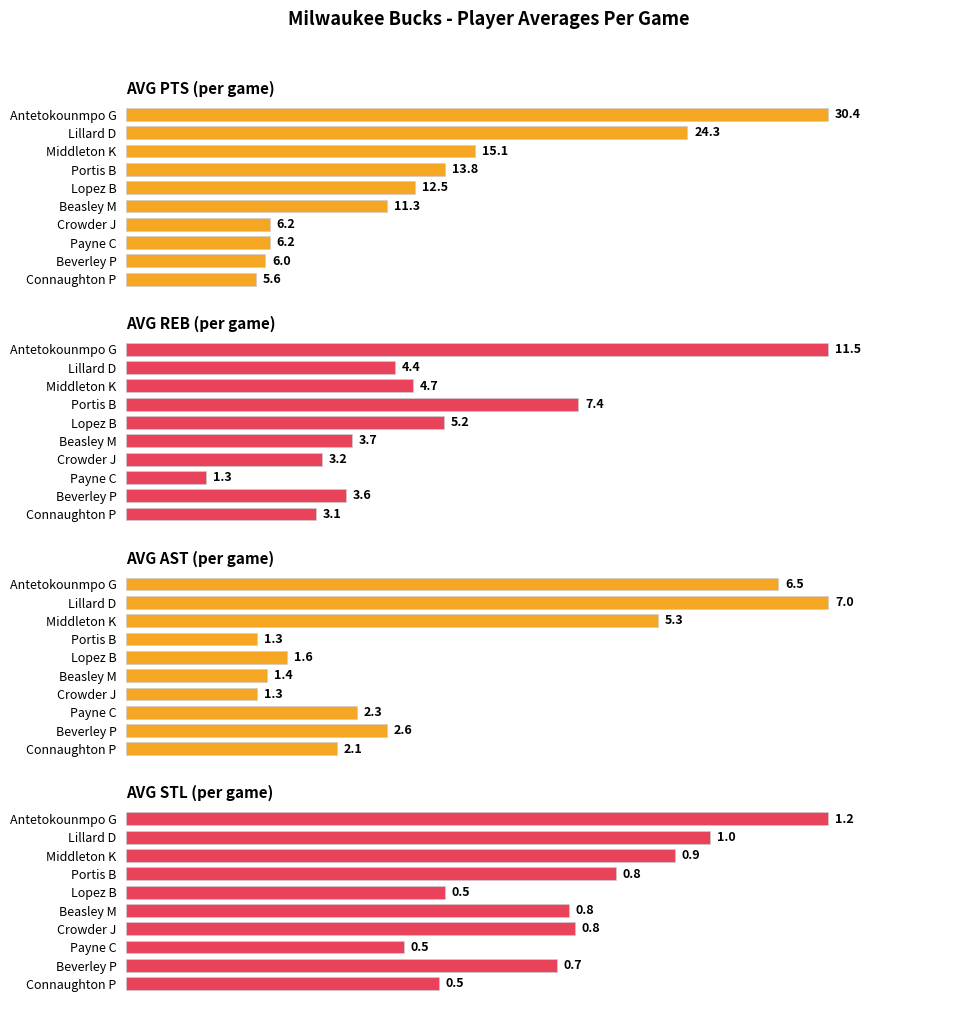

Which series changed the most between Lillard D and Crowder J?

AVG PTS (per game)